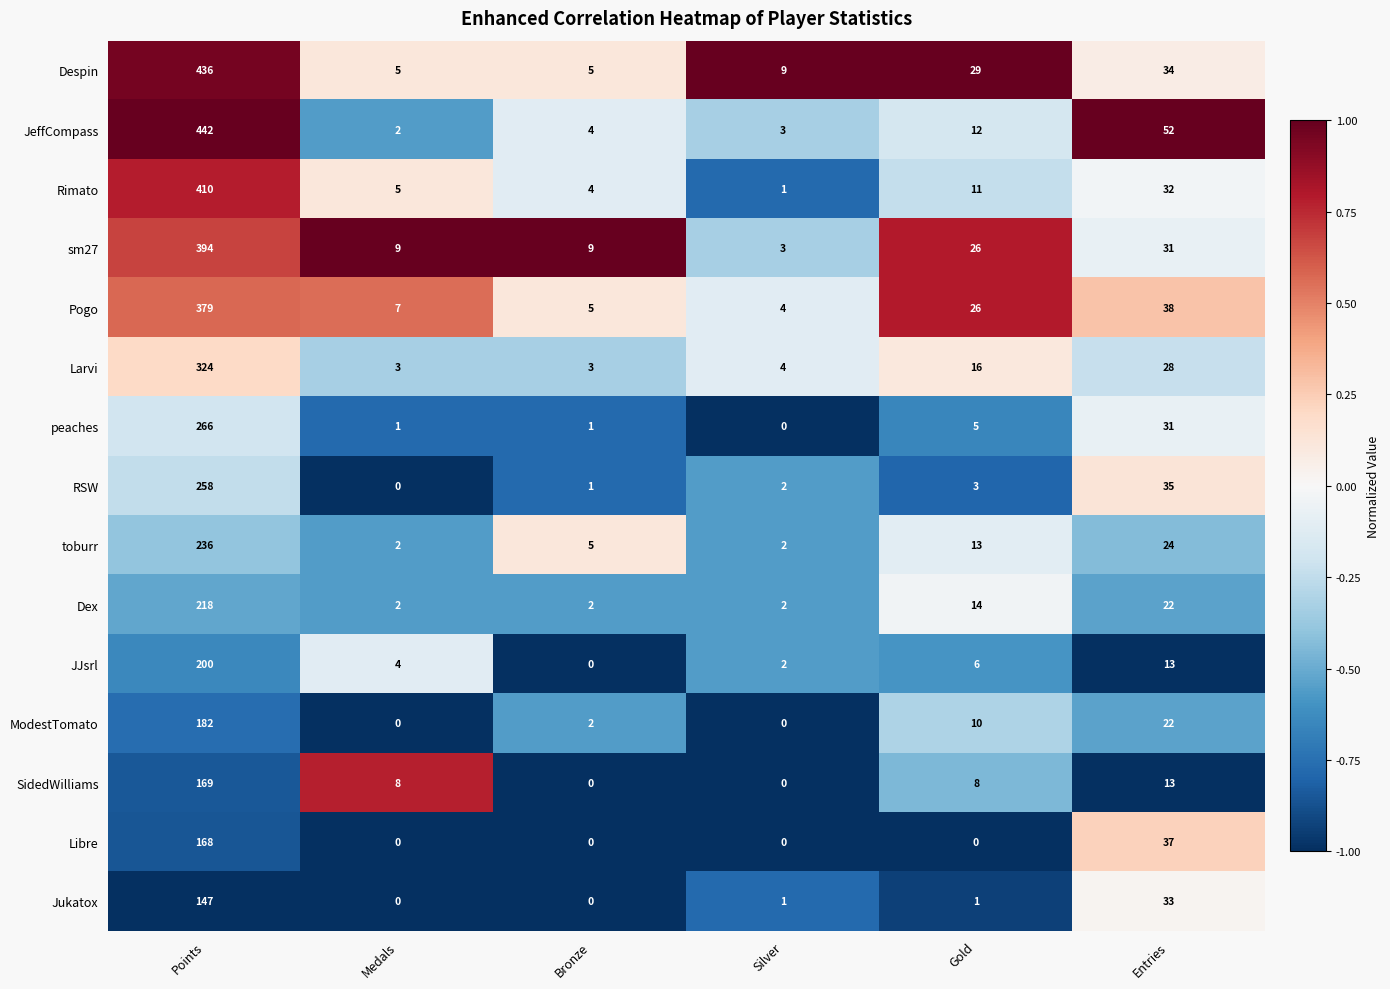

Where is sm27 nearest to the value 198?

Entries